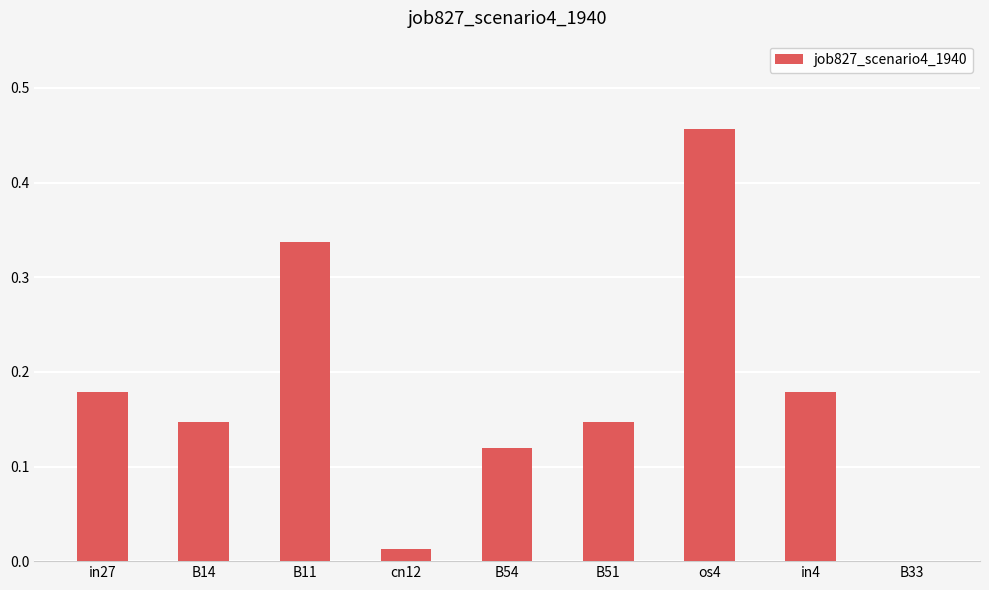

How many series are shown in this chart?

1